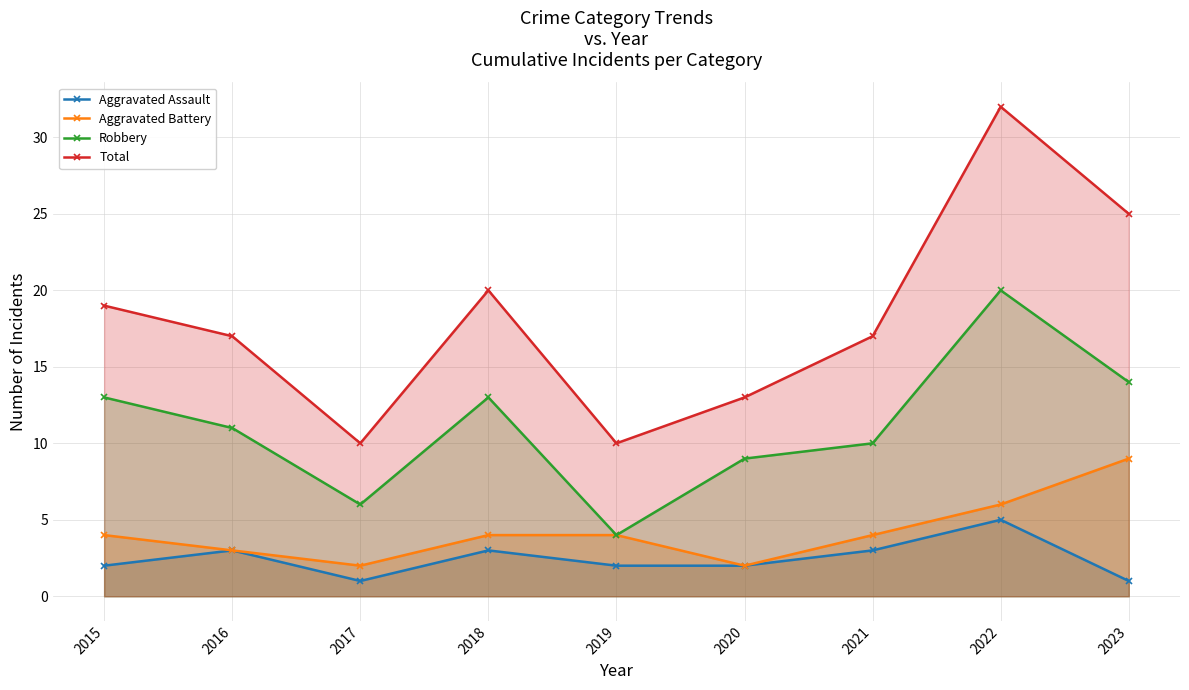

True or false: Aggravated Battery has a value of 0 at 2020.

False